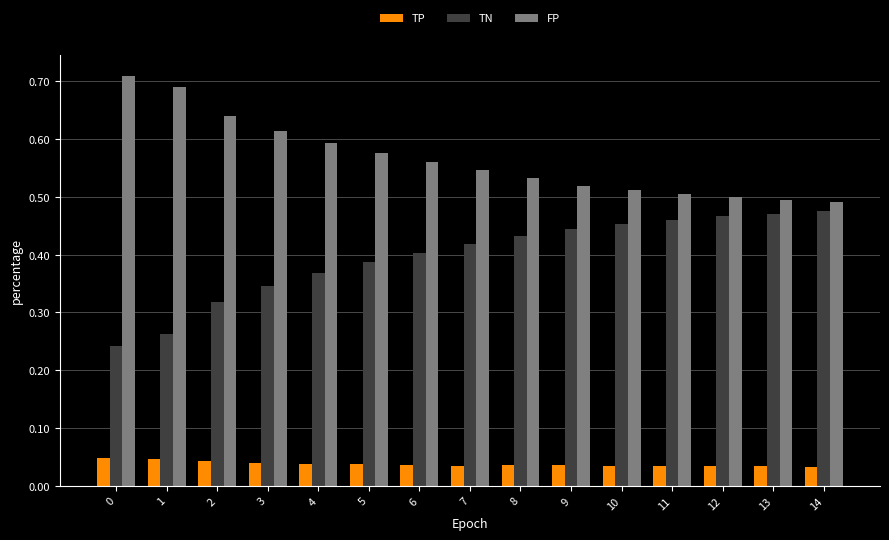

Count the TP values in the range 0 to 1.

15